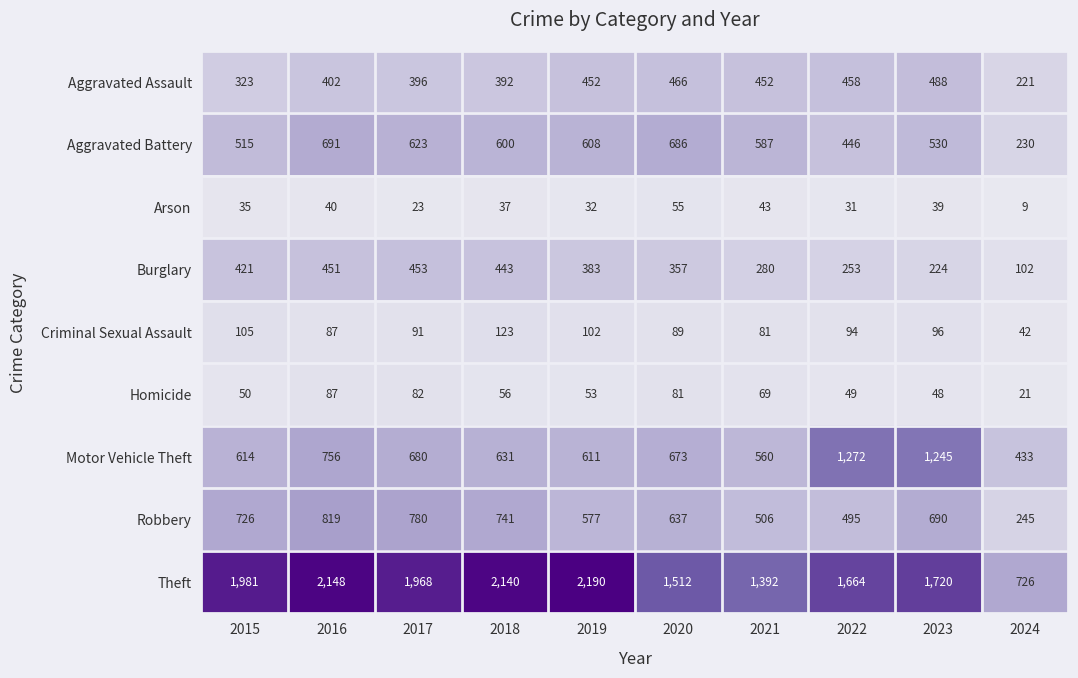

What is the approximate value of Aggravated Assault at 2022?

458